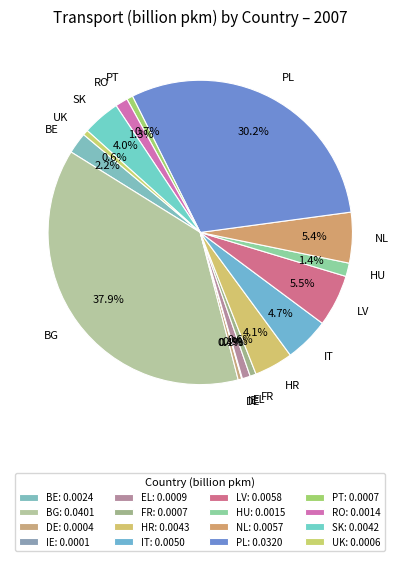

Combined, do HR and BG account for over 50%?

No